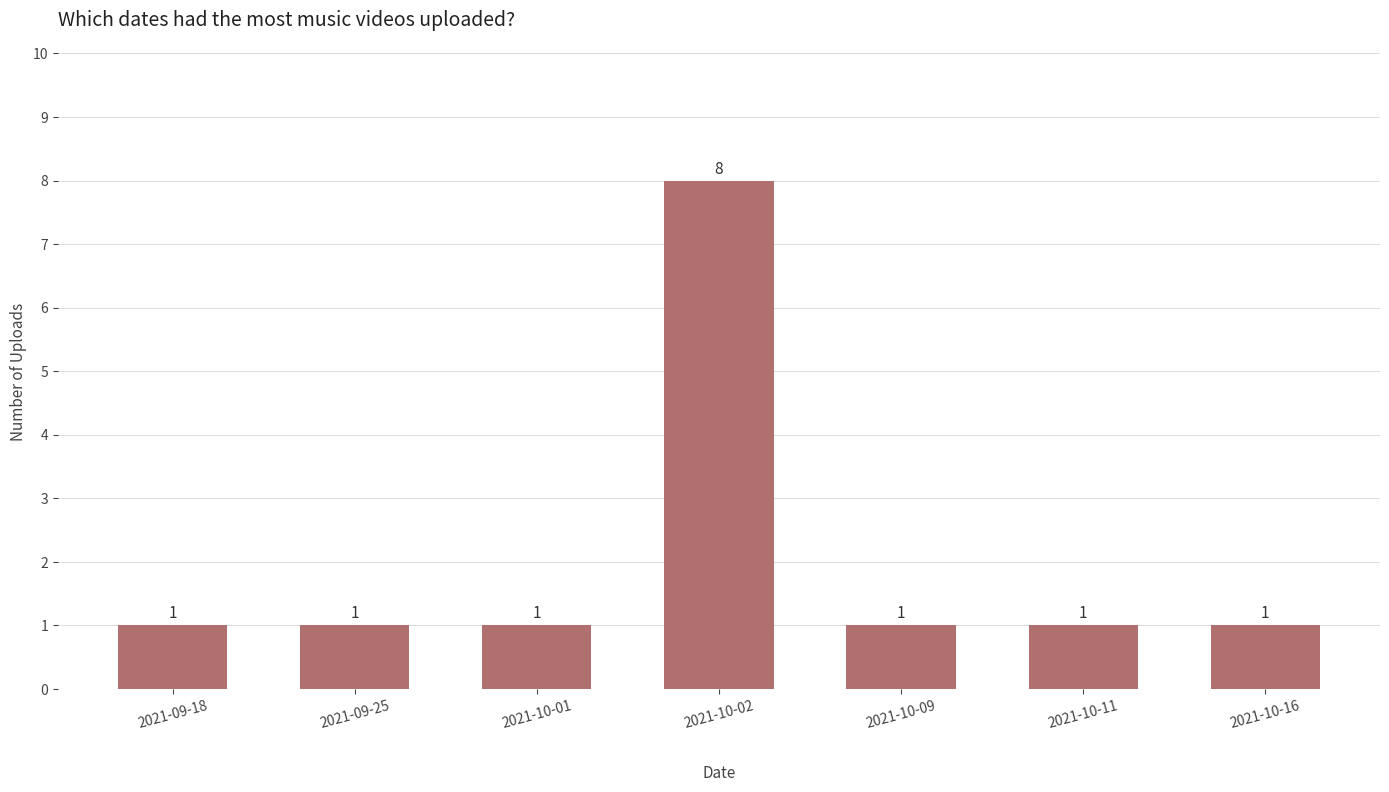

Reading right to left, what are all the values shown in this chart?

1	1	1	8	1	1	1